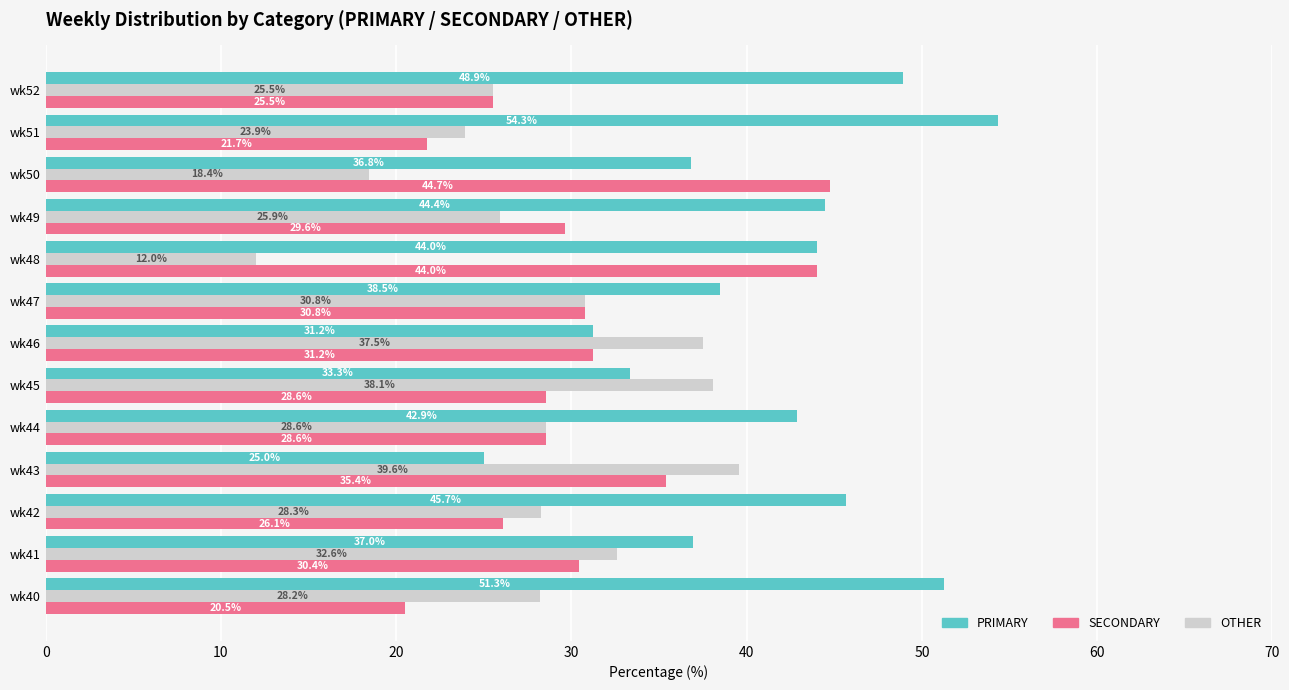

How many data points does each series have?

13